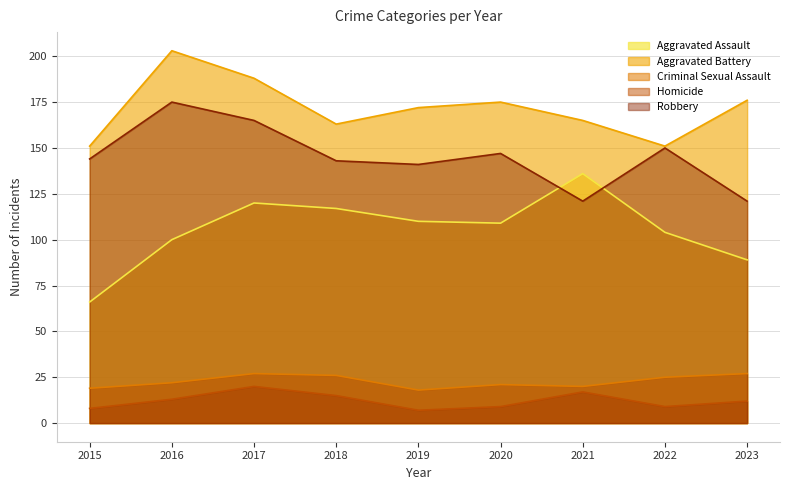

Between 2016 and 2017, which is larger?

2017